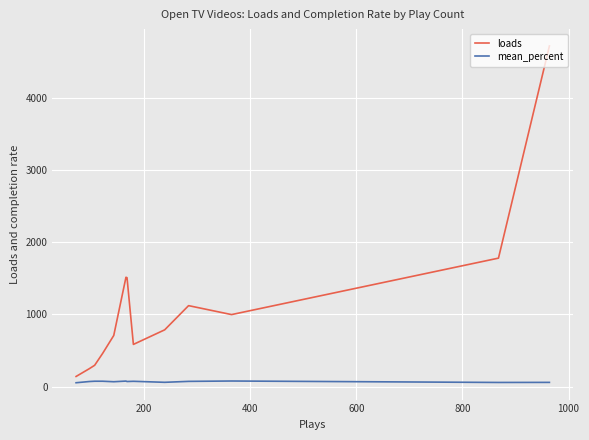

True or false: loads and mean_percent cross at least once.

False